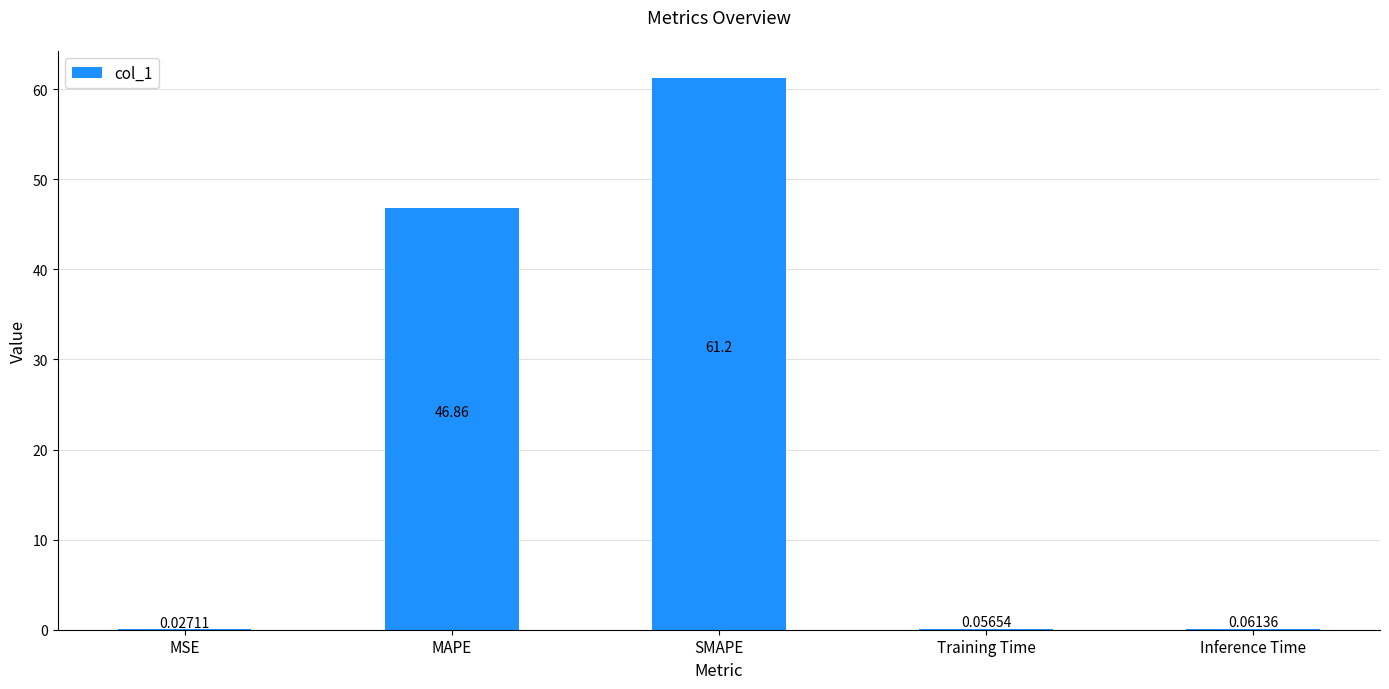

Which category has the highest value across all series?

SMAPE